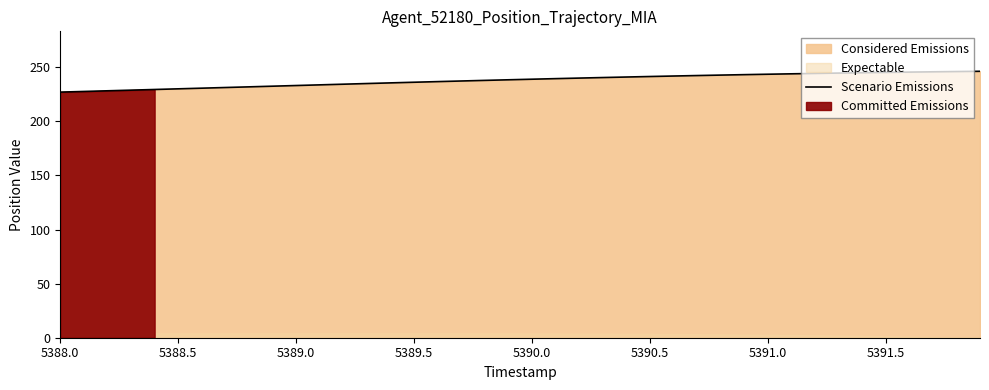

What is the difference between the second highest and second lowest values?

18.4